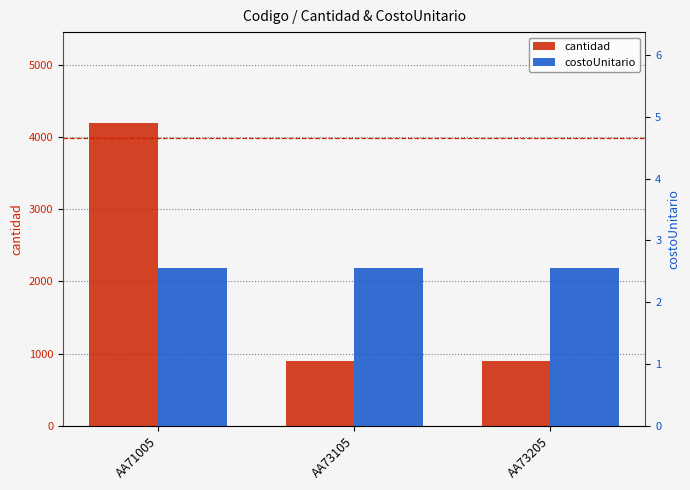

How many groups of bars are there?

3